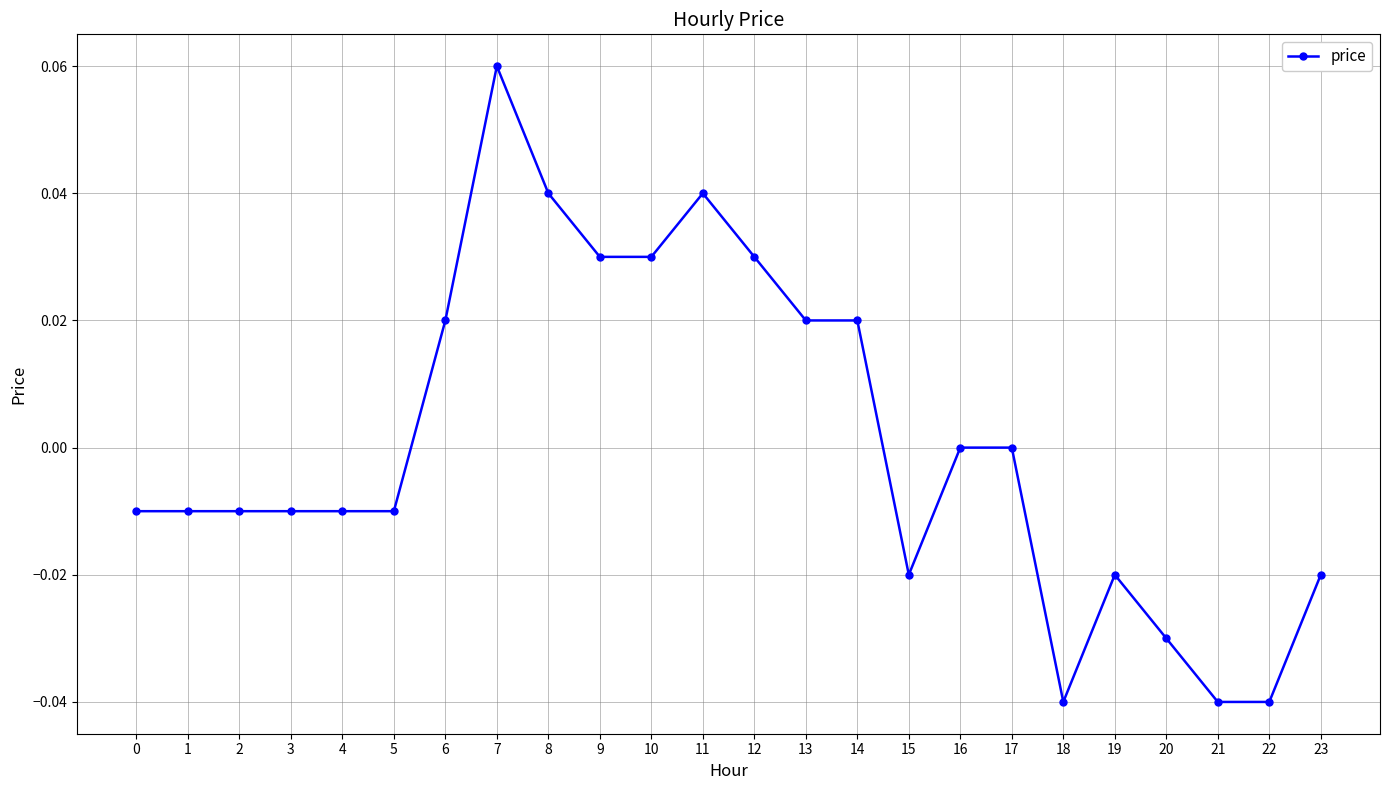

The value at 21 is -0.1. True or false?

False